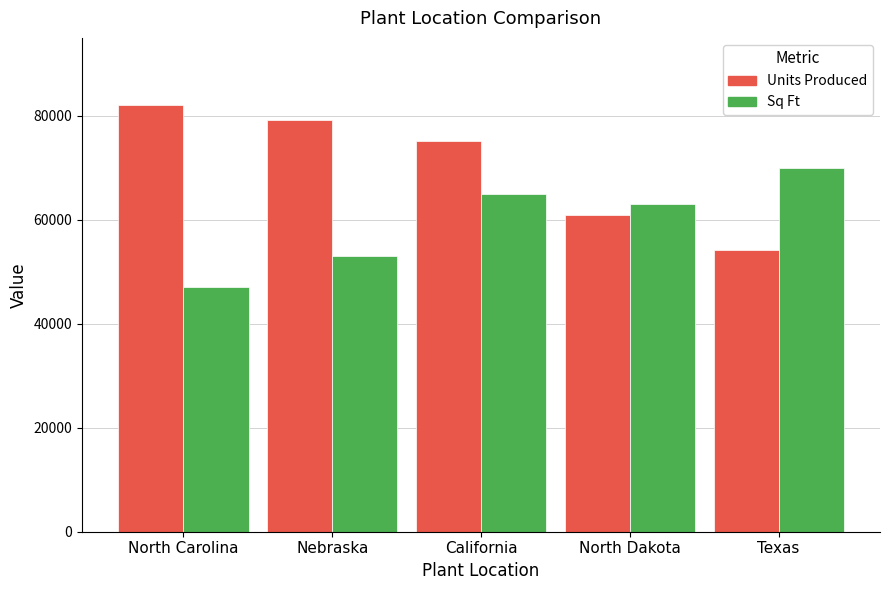

Is it true that Units Produced equals 79210 at Nebraska?

True